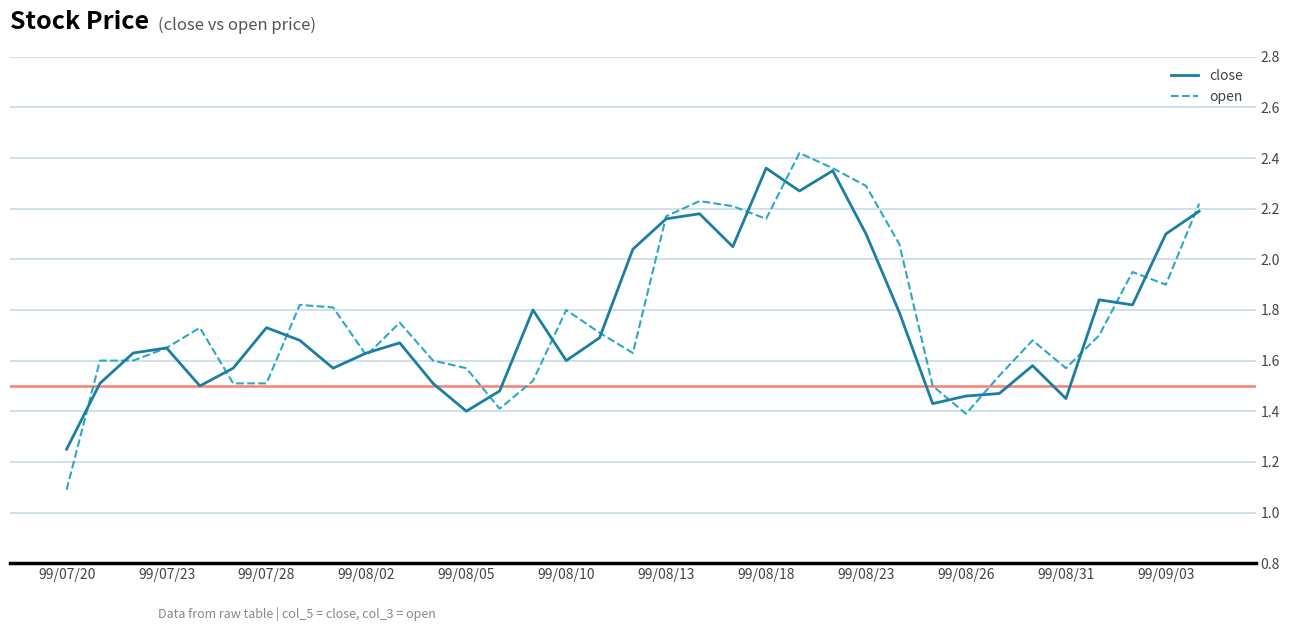

Does the chart have visible grid lines?

Yes